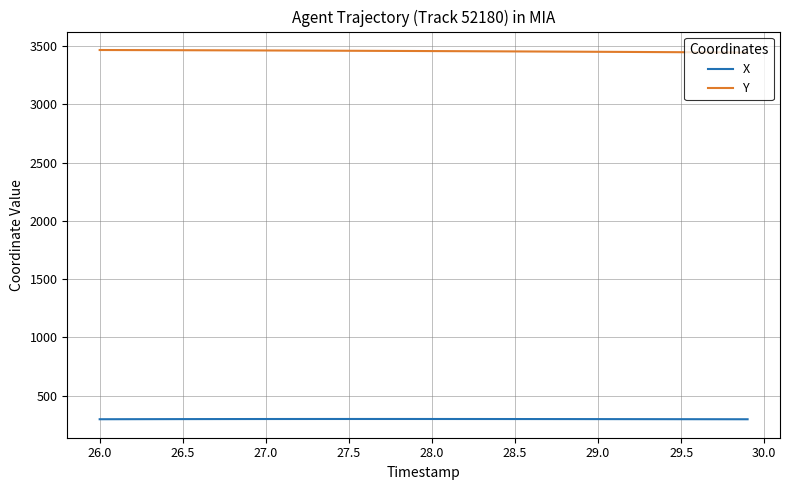

True or false: X and Y intersect in this chart.

False